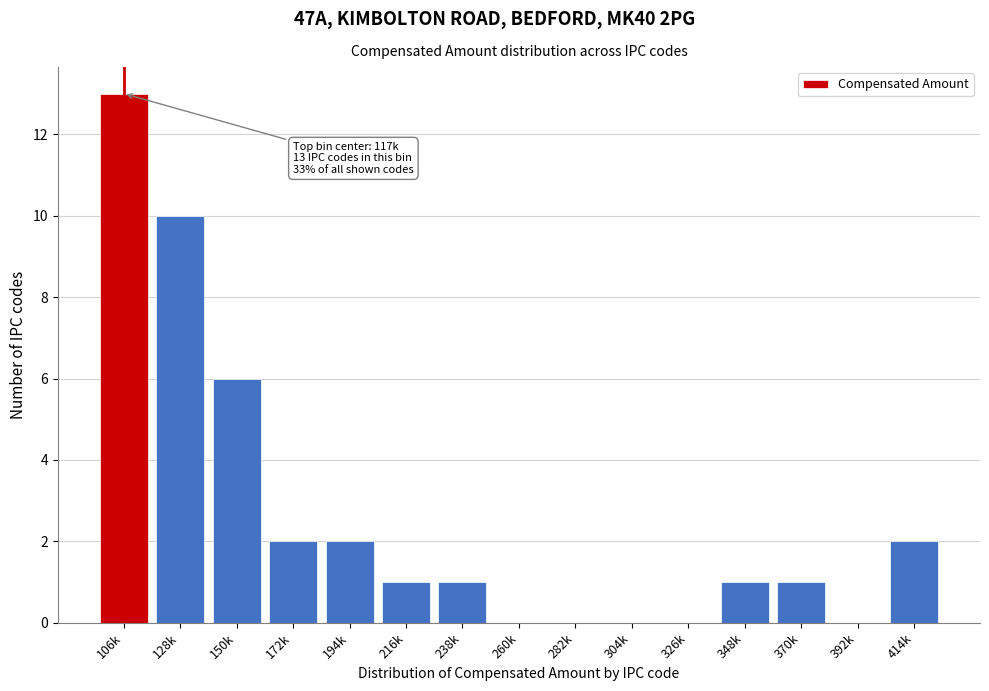

Reading right to left, what are all the values shown in this chart?

414k=2	392k=0	370k=1	348k=1	326k=0	304k=0	282k=0	260k=0	238k=1	216k=1	194k=2	172k=2	150k=6	128k=10	106k=13